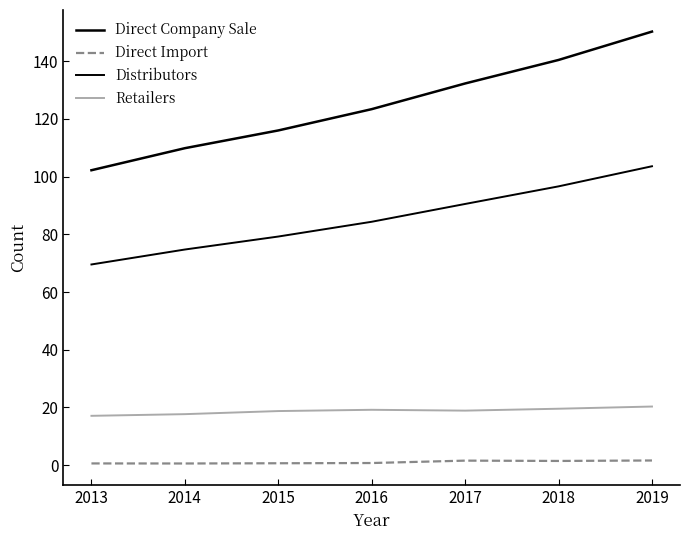

Does the chart have visible grid lines?

No